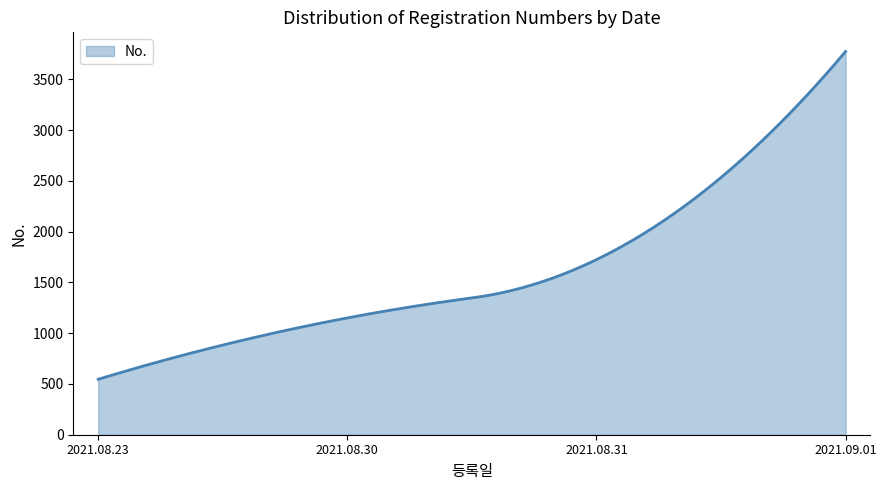

What is the minimum value shown in the chart?

546.0